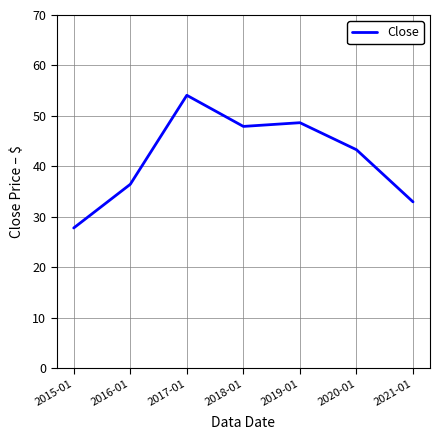

Rank the categories by value from highest to lowest.

2017-01, 2019-01, 2018-01, 2020-01, 2016-01, 2021-01, 2015-01